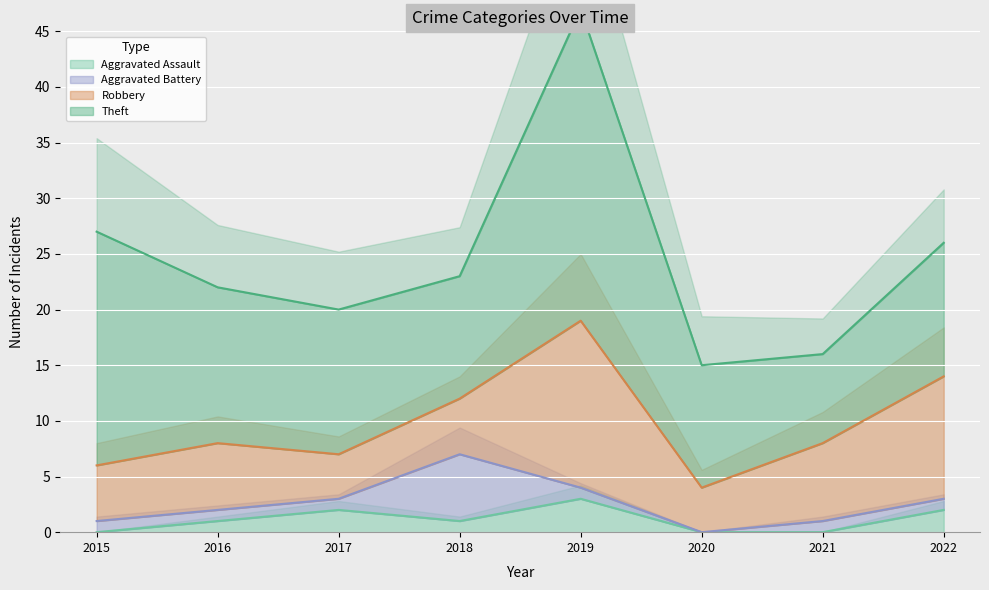

True or false: Aggravated Assault has a value of 2 at 2017.

True